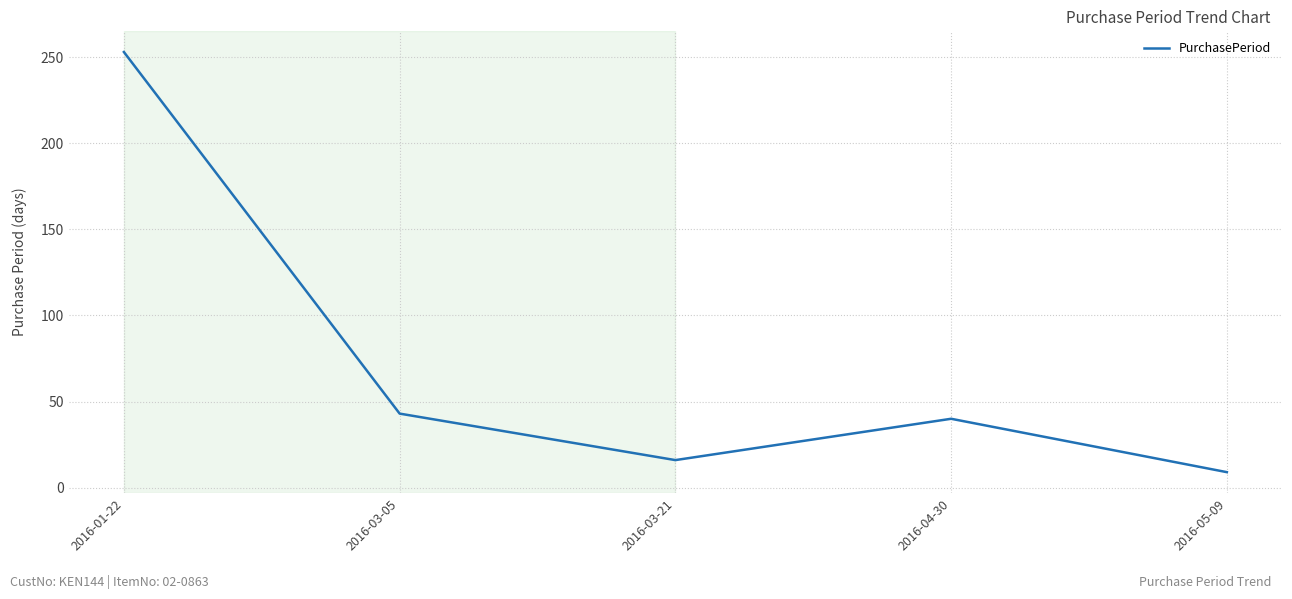

List the labels in order of value, smallest first.

2016-05-09, 2016-03-21, 2016-04-30, 2016-03-05, 2016-01-22